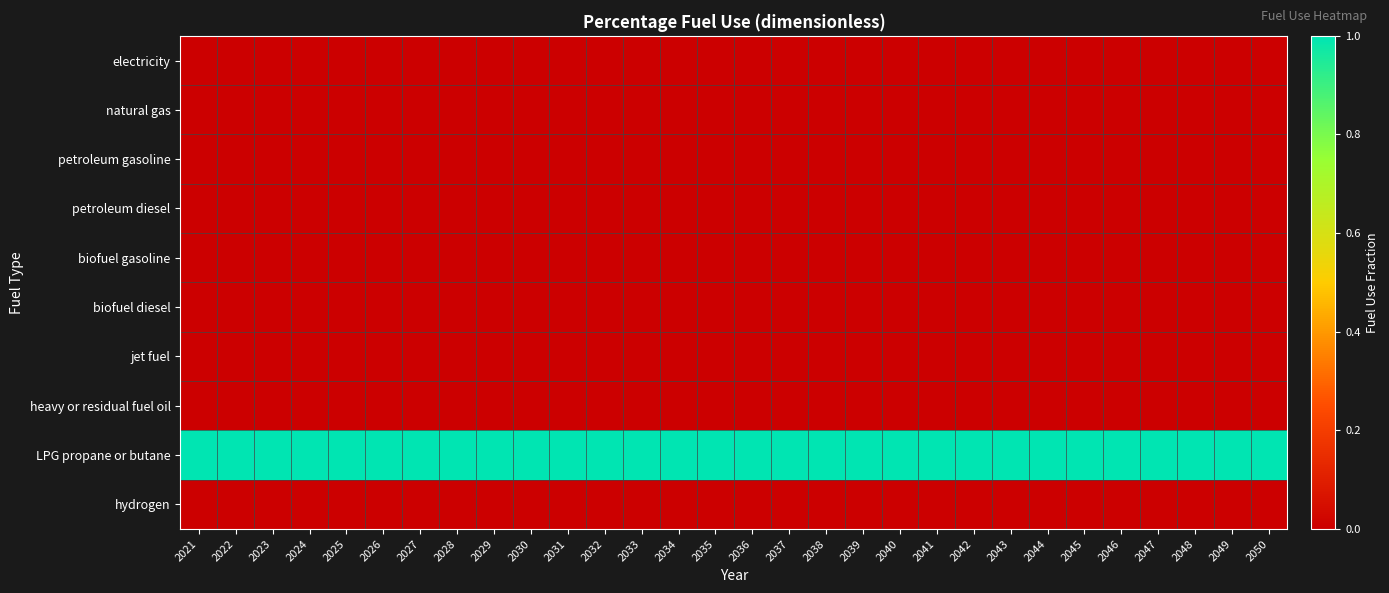

Which series has the largest total across all categories?

LPG propane or butane